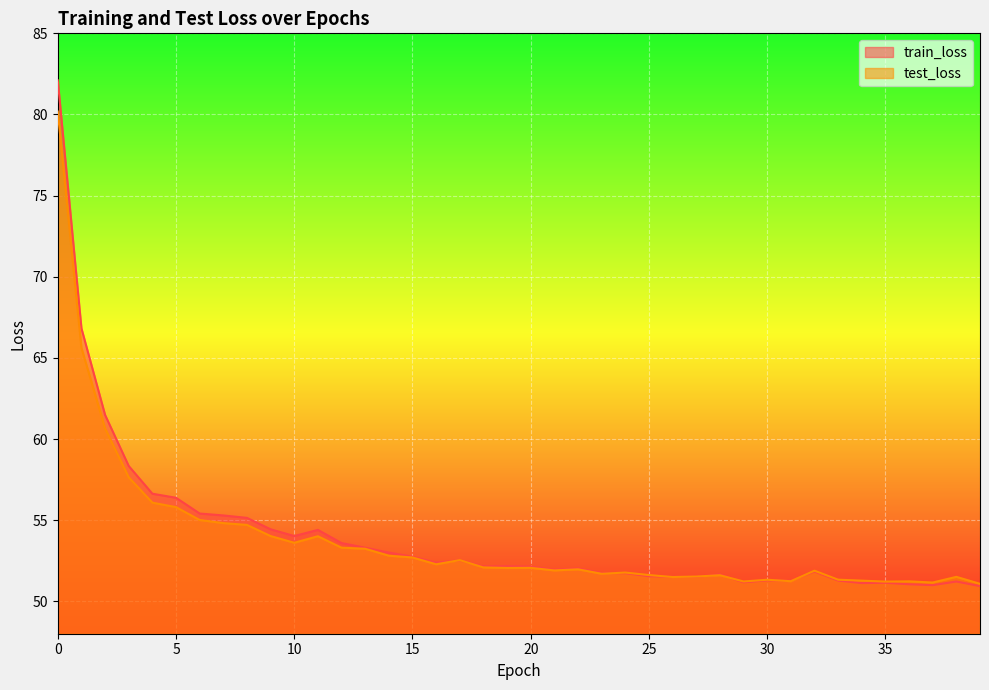

What is the smallest value displayed?

50.9